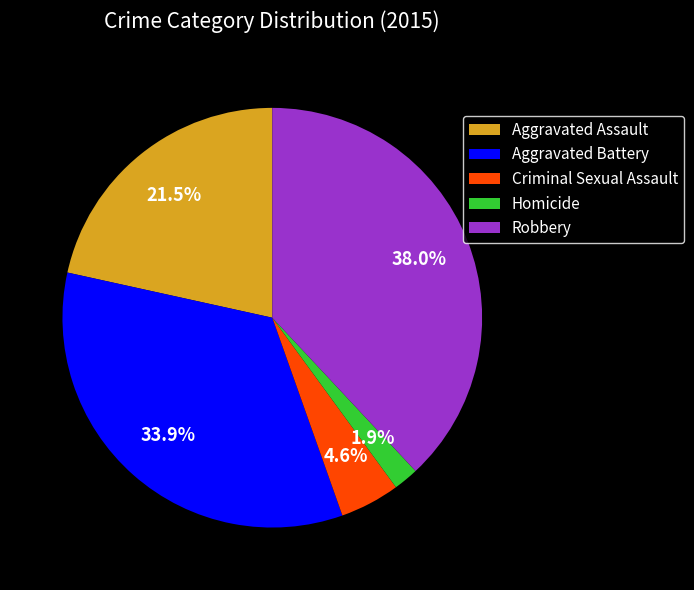

To the nearest percent, what percentage of the pie is Aggravated Battery?

34%